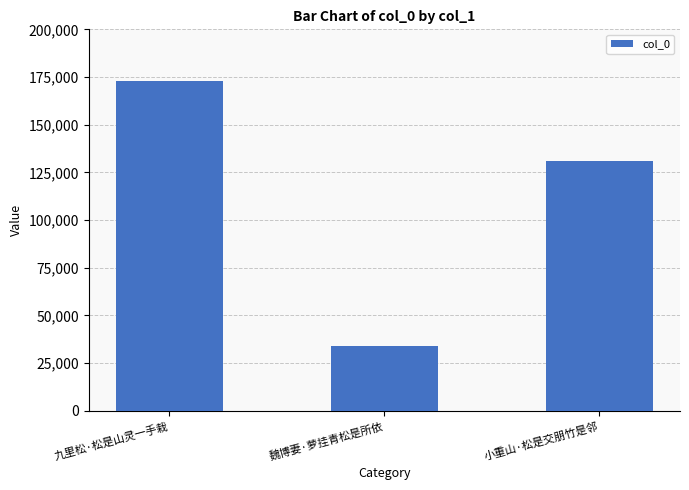

Reading left to right, list all the values displayed in this chart.

172681	34019	130936